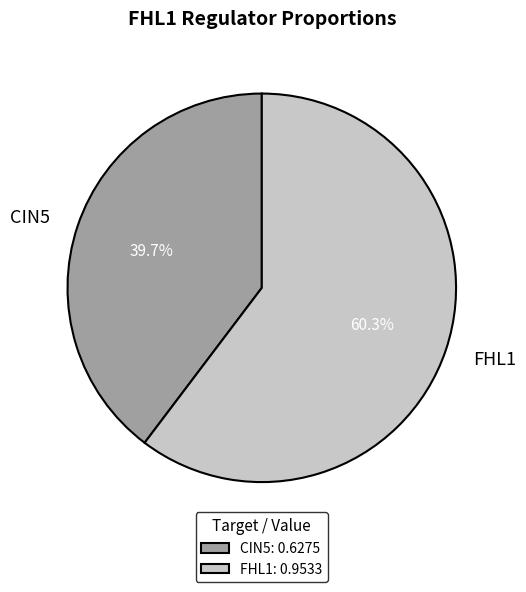

What percentage is NOT represented by CIN5?

60.3%